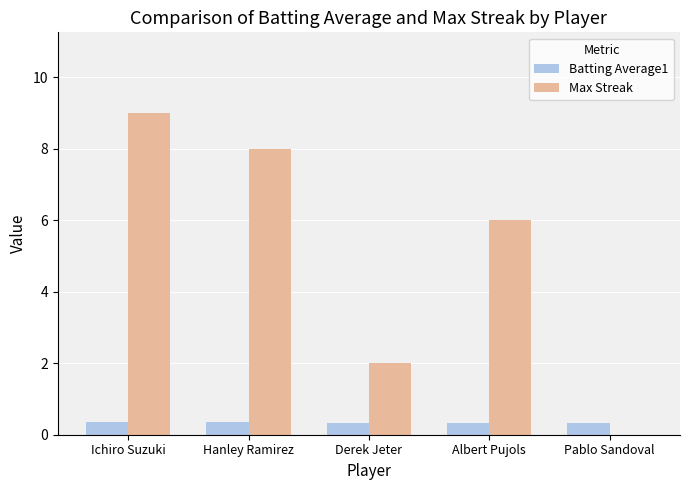

The Max Streak series shows 6.0 at Albert Pujols. True or false?

True